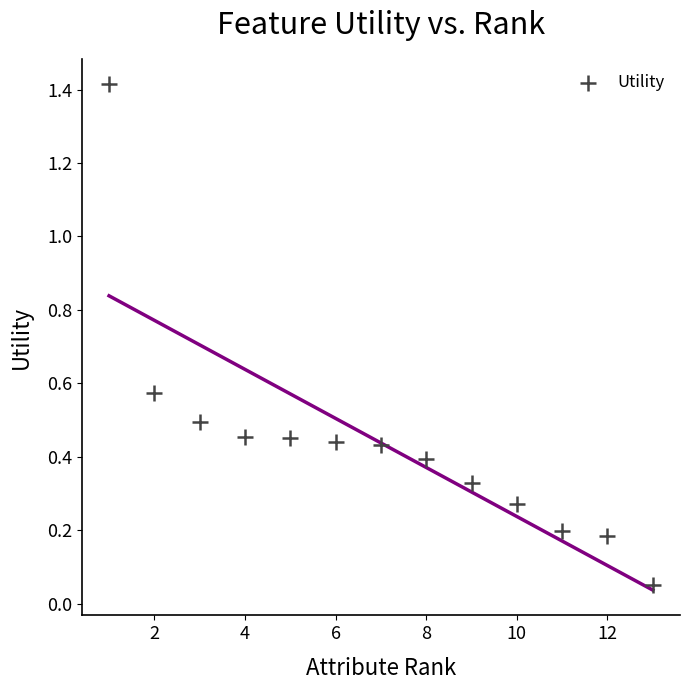

What is the range of X values (max minus min)?

12.0